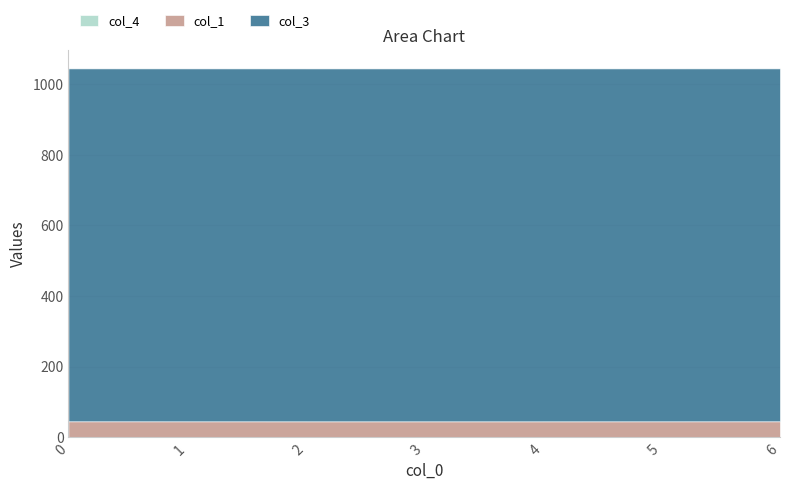

Which series has the largest range (max minus min)?

col_4